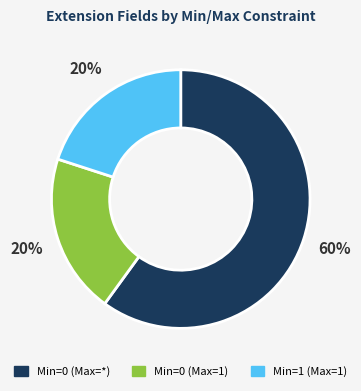

To the nearest percent, what is the difference between the largest and smallest slice percentages?

40%